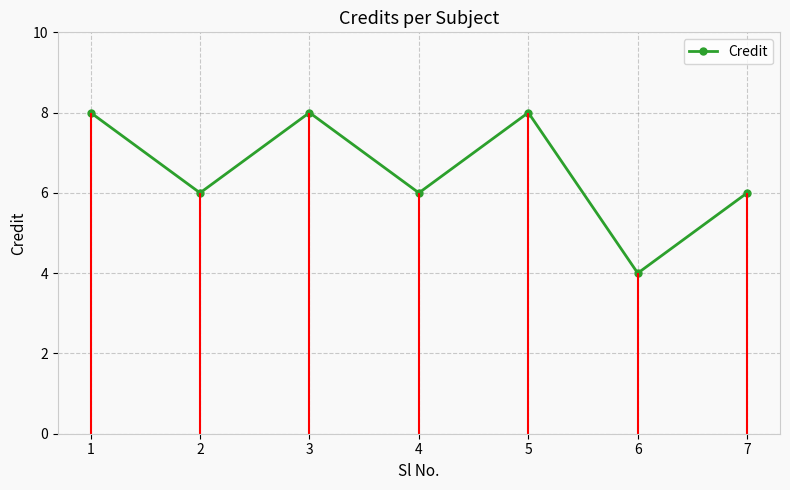

List the labels in order of value, smallest first.

6, 2, 4, 7, 1, 3, 5